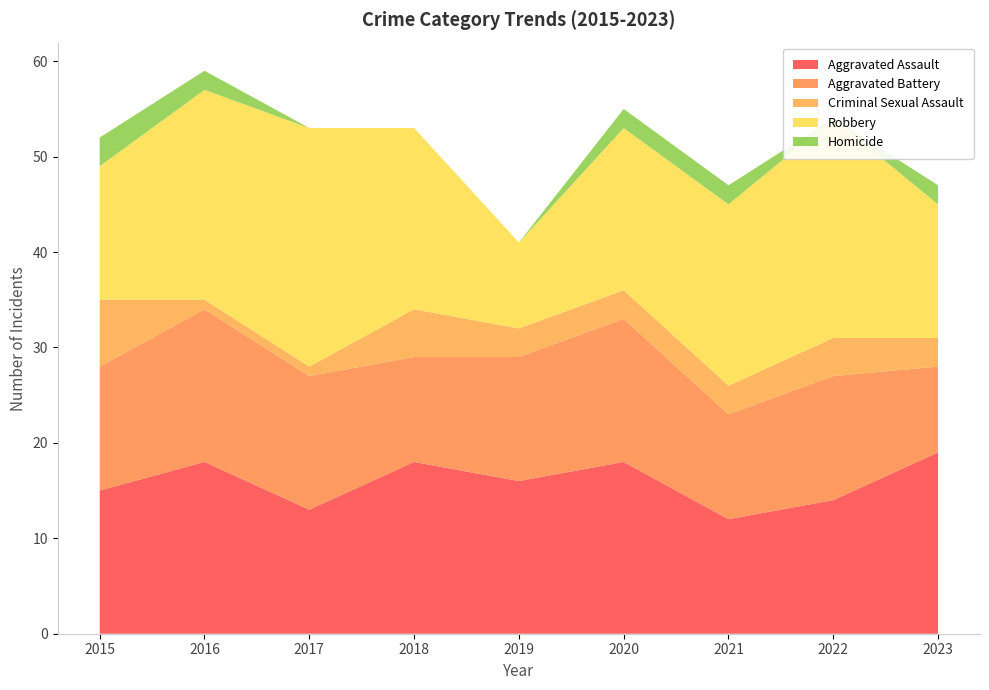

Reading left to right, list all the values displayed in this chart.

Aggravated Assault: 2015=15	2016=18	2017=13	2018=18	2019=16	2020=18	2021=12	2022=14	2023=19
Aggravated Battery: 2015=13	2016=16	2017=14	2018=11	2019=13	2020=15	2021=11	2022=13	2023=9
Criminal Sexual Assault: 2015=7	2016=1	2017=1	2018=5	2019=3	2020=3	2021=3	2022=4	2023=3
Robbery: 2015=14	2016=22	2017=25	2018=19	2019=9	2020=17	2021=19	2022=23	2023=14
Homicide: 2015=3	2016=2	2017=0	2018=0	2019=0	2020=2	2021=2	2022=0	2023=2